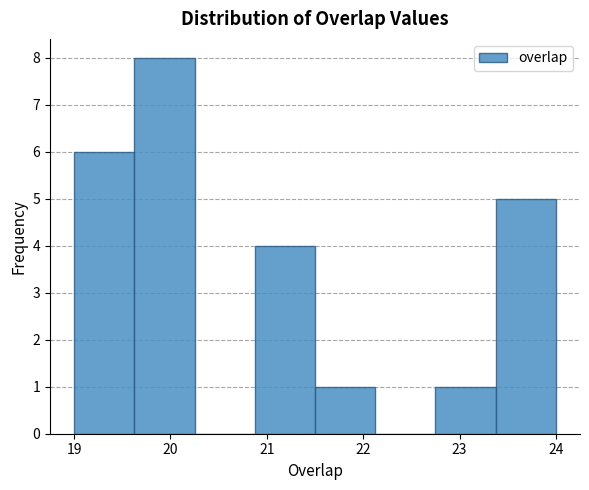

Reading left to right, list every bar in this chart as the range it spans on the x-axis followed by its height. Neither the bar edges nor the heights are printed on the chart, so give them approximately, as read against the axes.

19.0 to 19.6: 6
19.6 to 20.3: 8
20.3 to 20.9: 0
20.9 to 21.5: 4
21.5 to 22.1: 1
22.1 to 22.8: 0
22.8 to 23.4: 1
23.4 to 24.0: 5